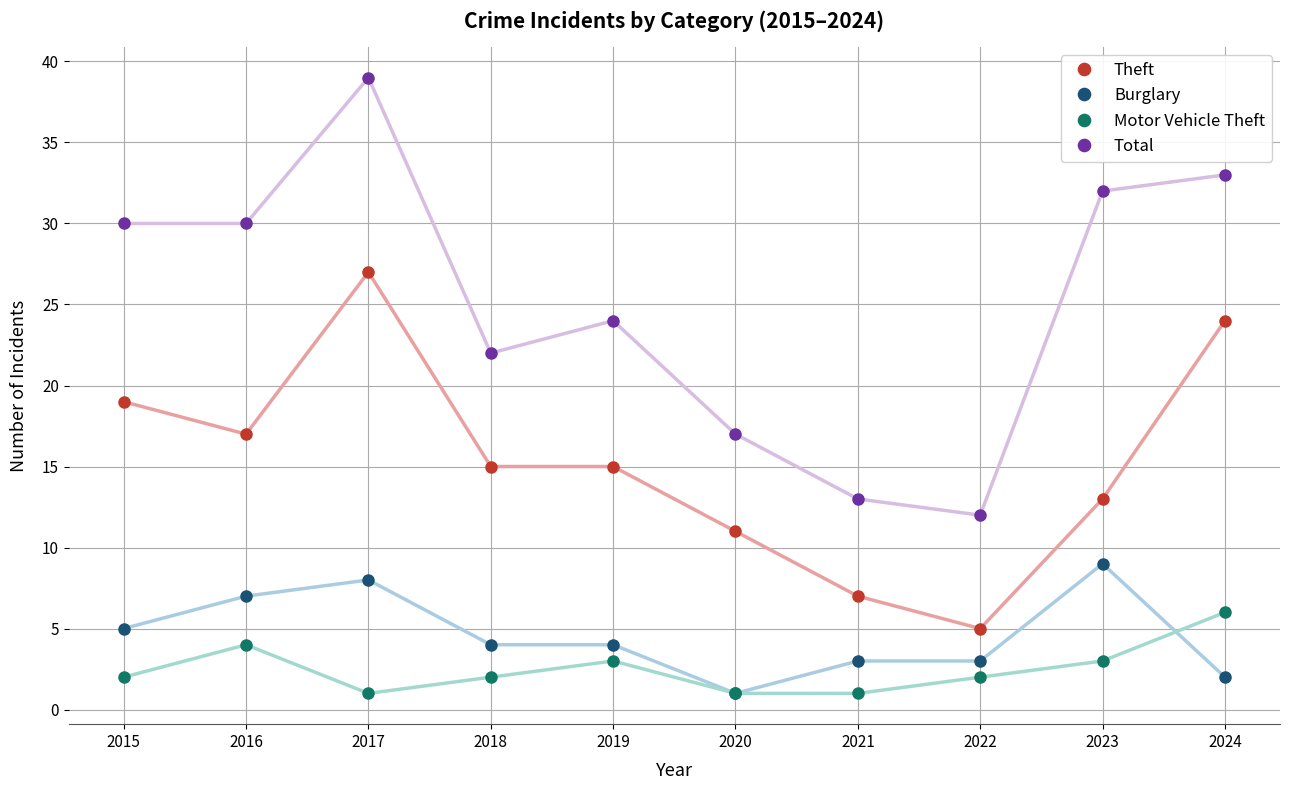

Between 2016 and 2024, which series saw the biggest shift?

Theft